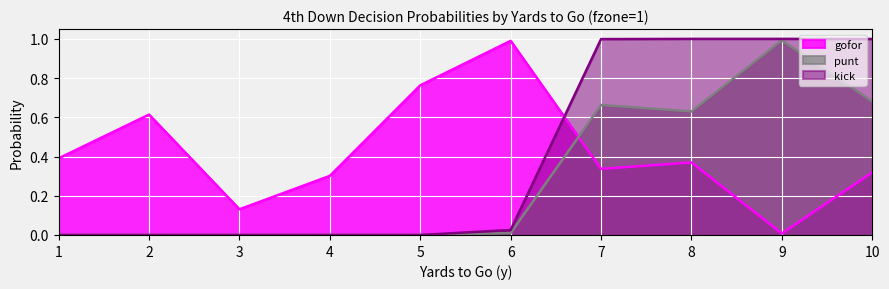

At which category is the sum across all series the highest?

8